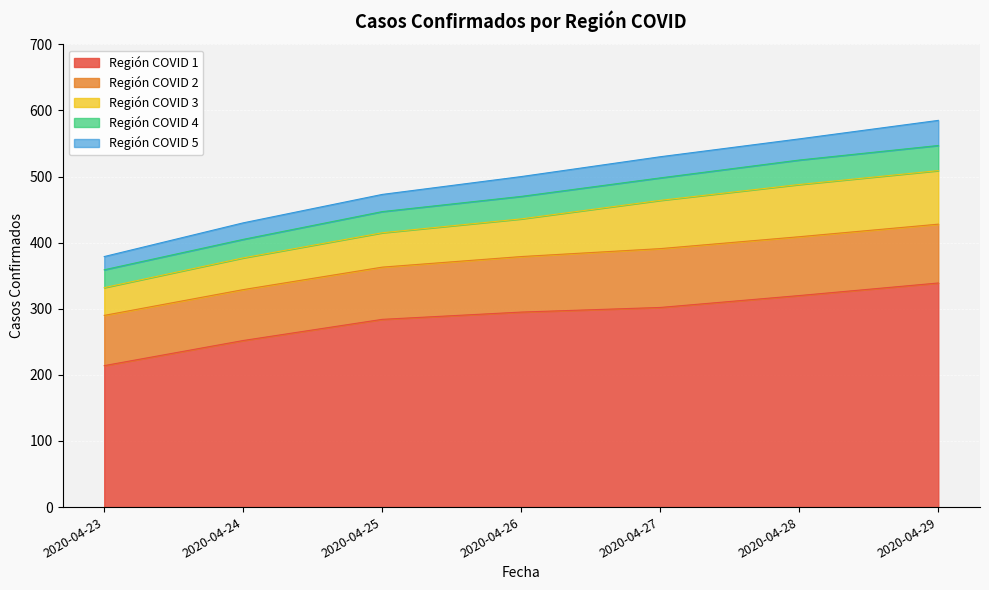

Reading right to left, list all the values displayed in this chart.

Región COVID 1: 339	320	302	295	284	252	214
Región COVID 2: 89	89	89	84	79	77	76
Región COVID 3: 81	79	73	57	52	48	42
Región COVID 4: 38	37	34	34	32	28	27
Región COVID 5: 38	32	32	30	26	25	20